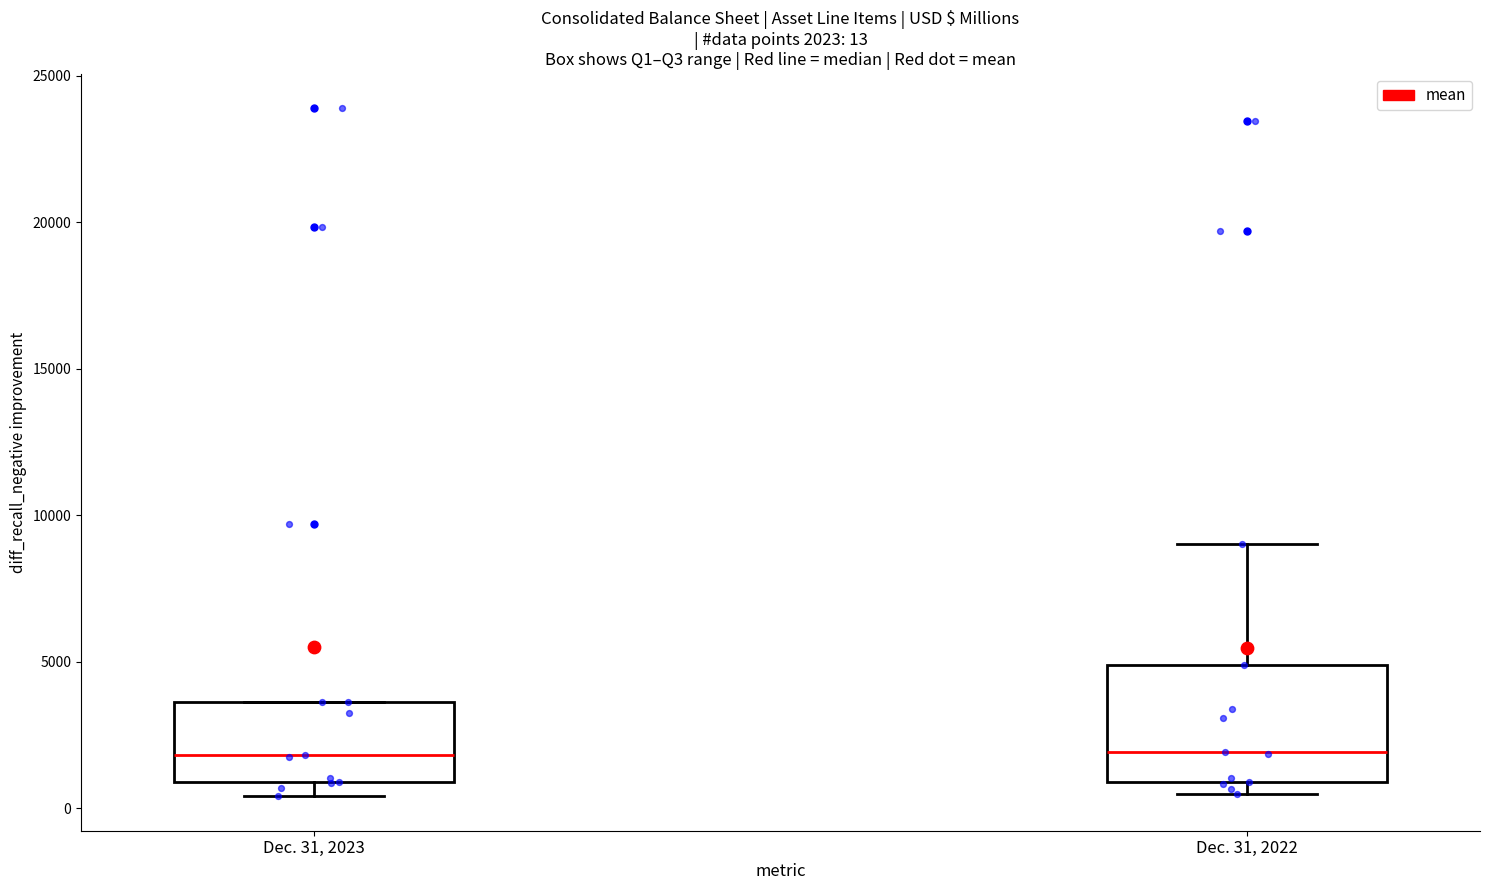

Which box is the tallest, from its lower edge to its upper edge?

Dec. 31, 2022